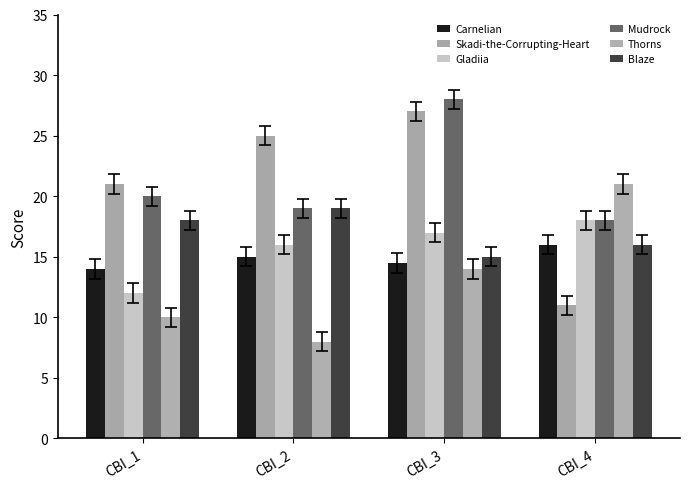

How many categories are shown in the chart?

4